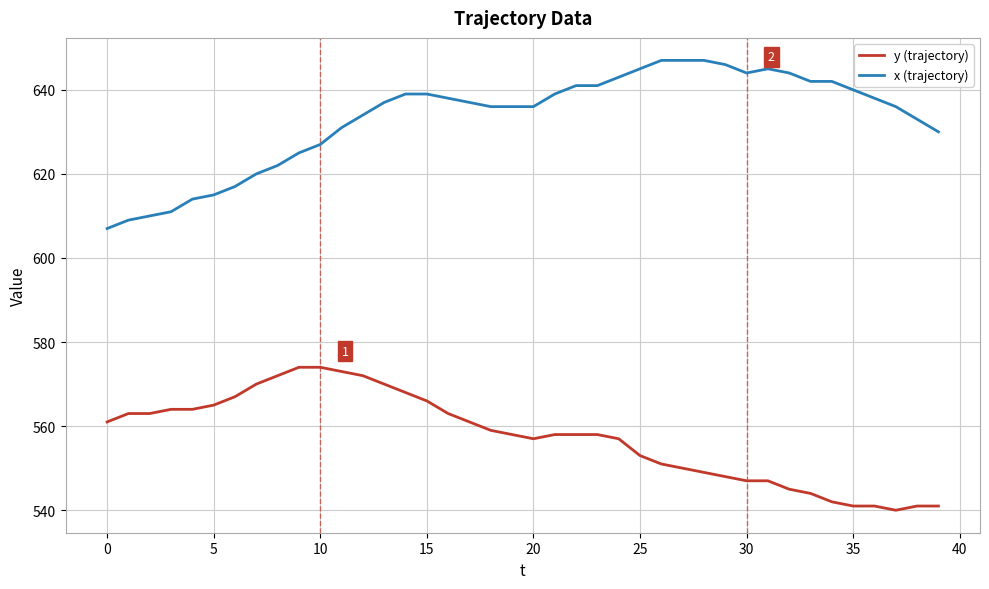

Which series has the widest spread of values?

x (trajectory)